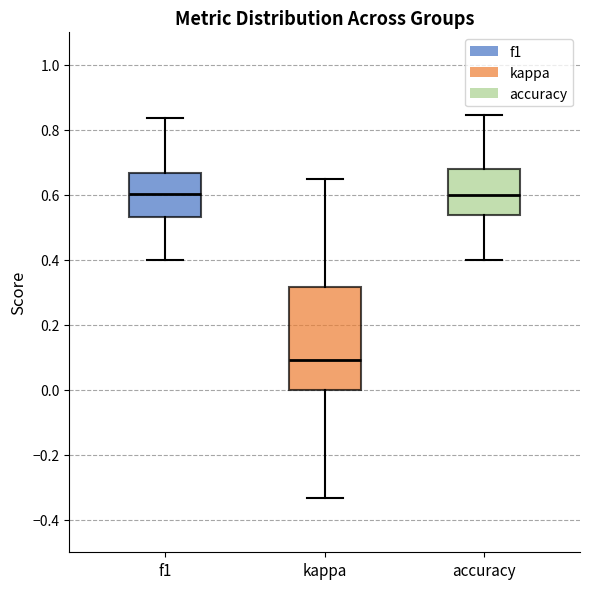

Where is the upper edge of the box for kappa on the y-axis? The values are not printed on the chart, so give them approximately, as read against the axis.

0.32